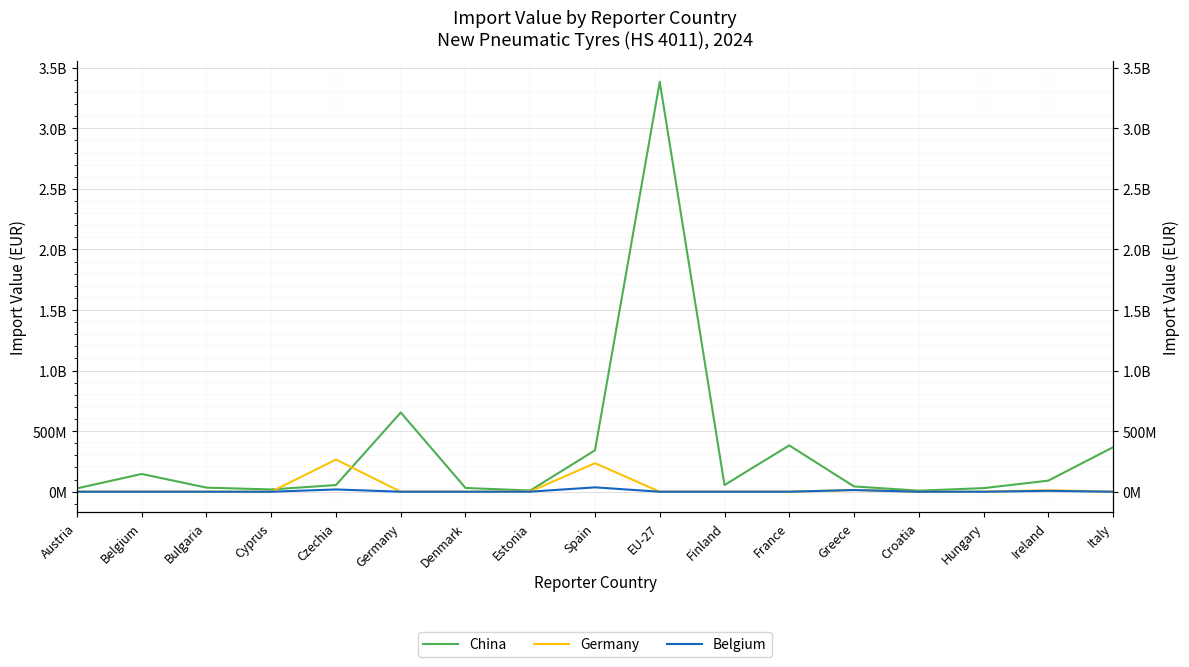

What is the label of the 9th point from the left?

Spain